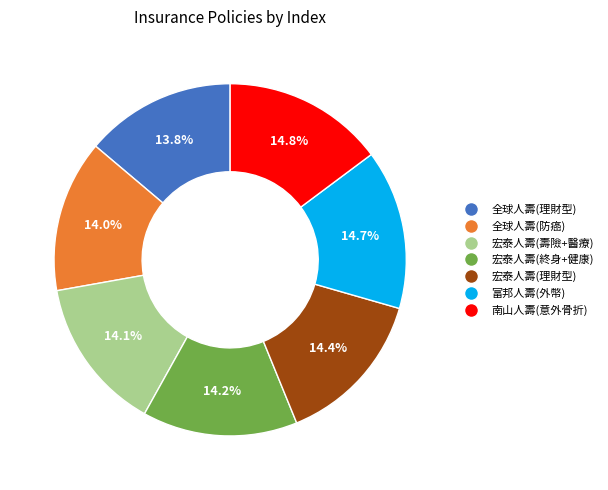

Is there any slice that represents more than half of the pie?

No